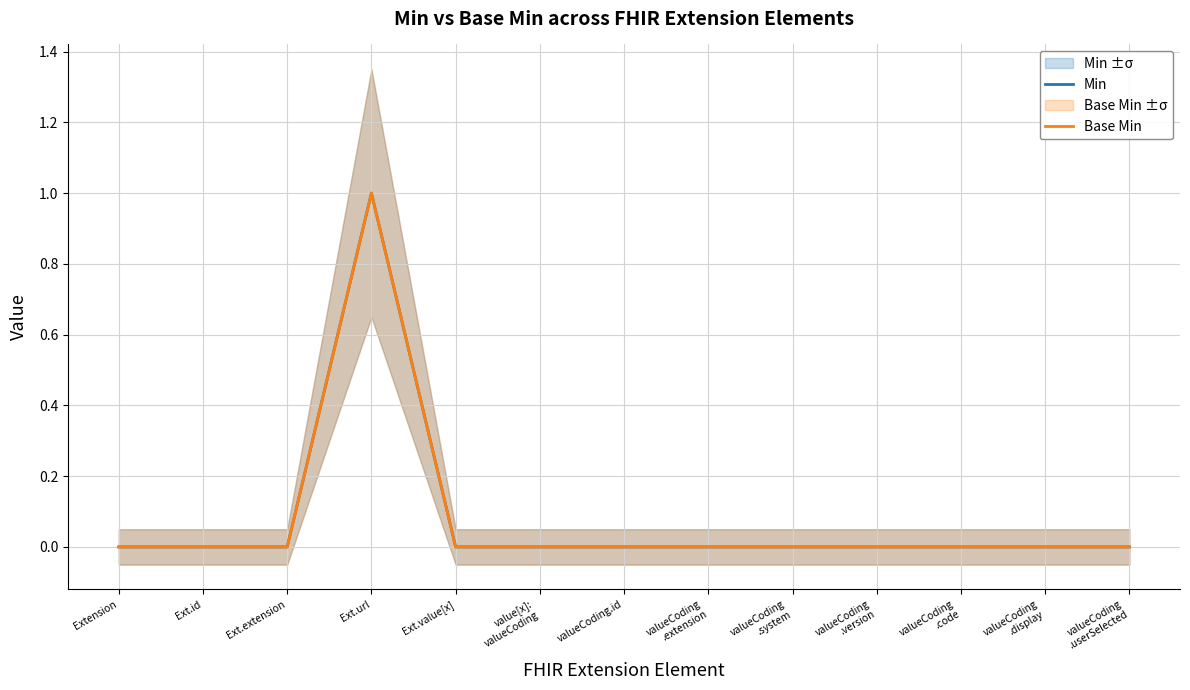

Count the number of categories in the chart.

13